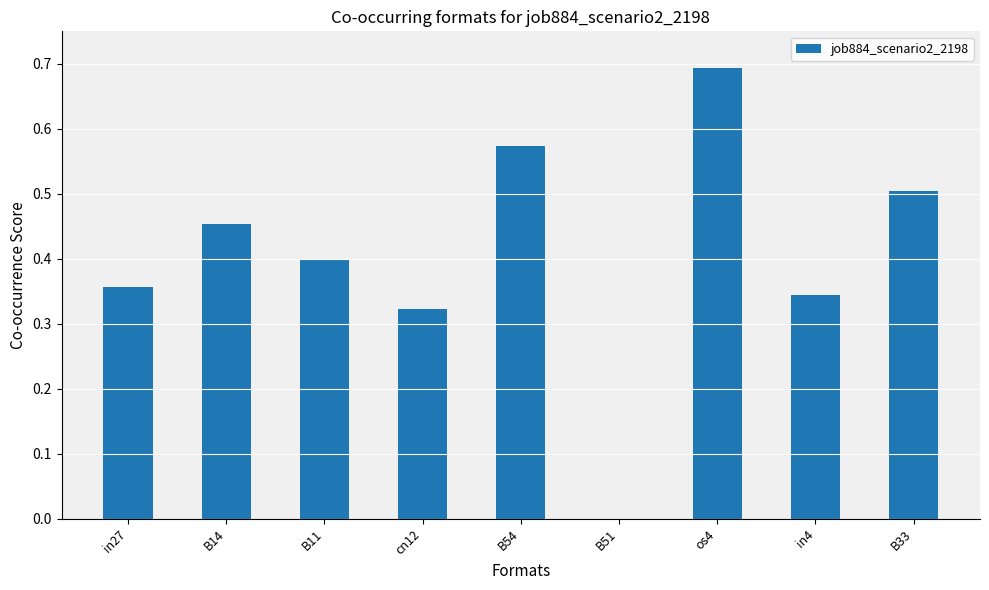

What is the sum of the values at B33 and os4?

1.2